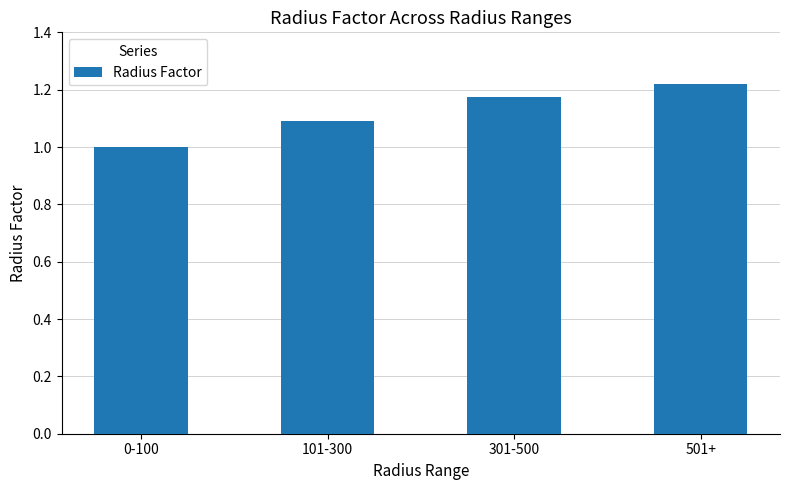

What is the sum of all values?

4.5